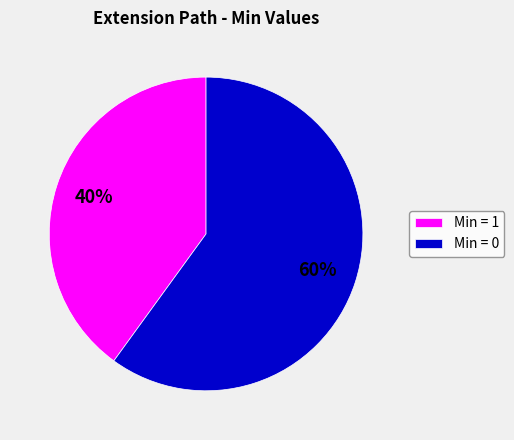

True or false: Min = 0 accounts for 60% of the total.

True